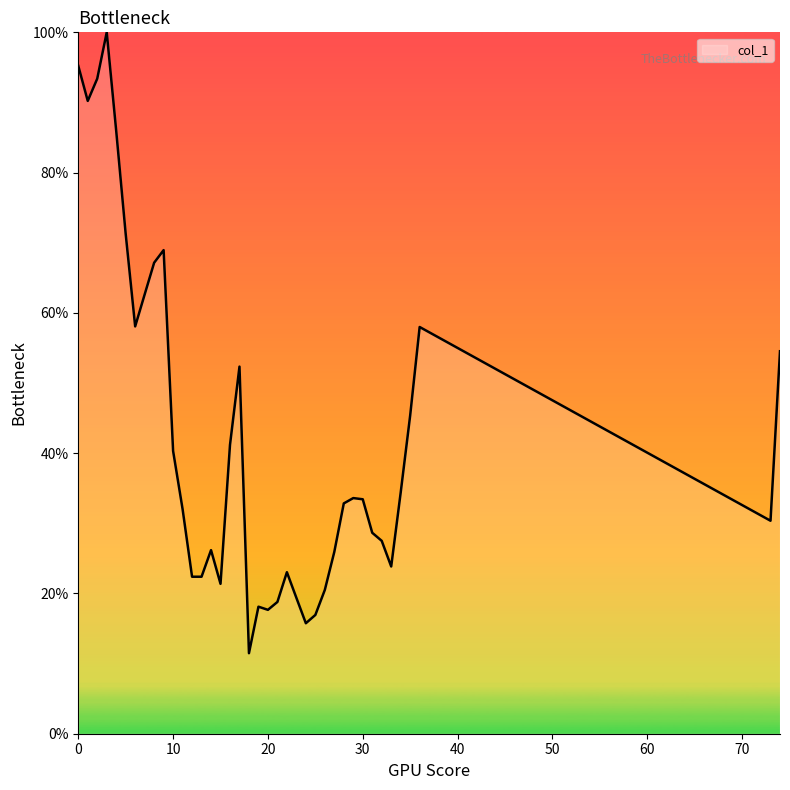

What is the maximum value shown in the chart?

100.0